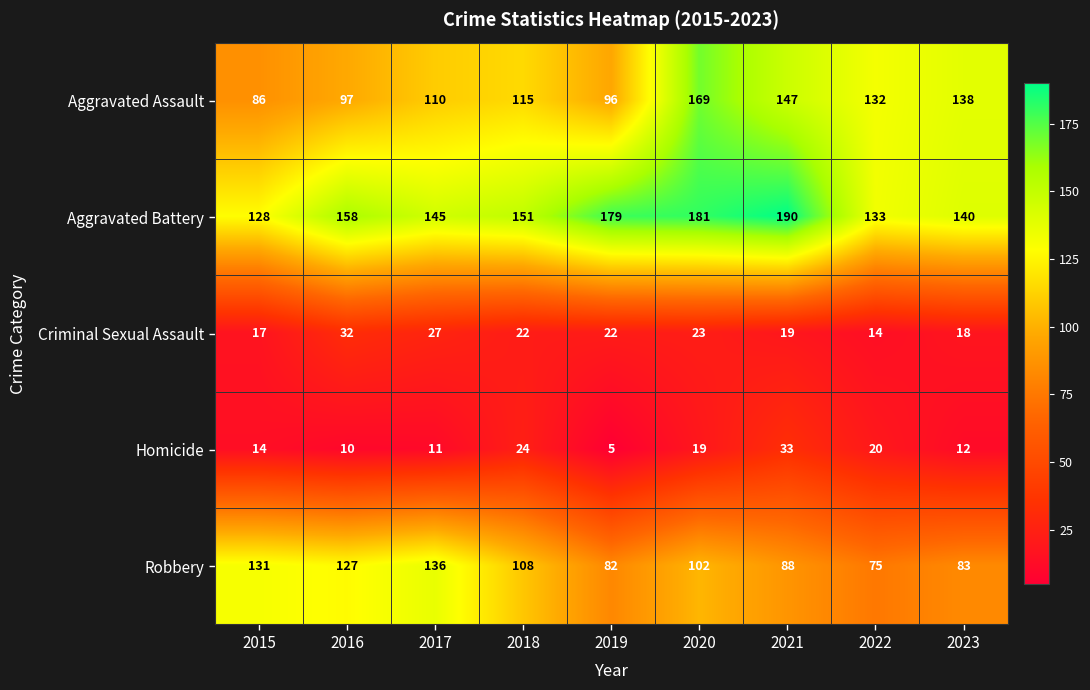

What is the difference between the highest and lowest values at 2023?

128